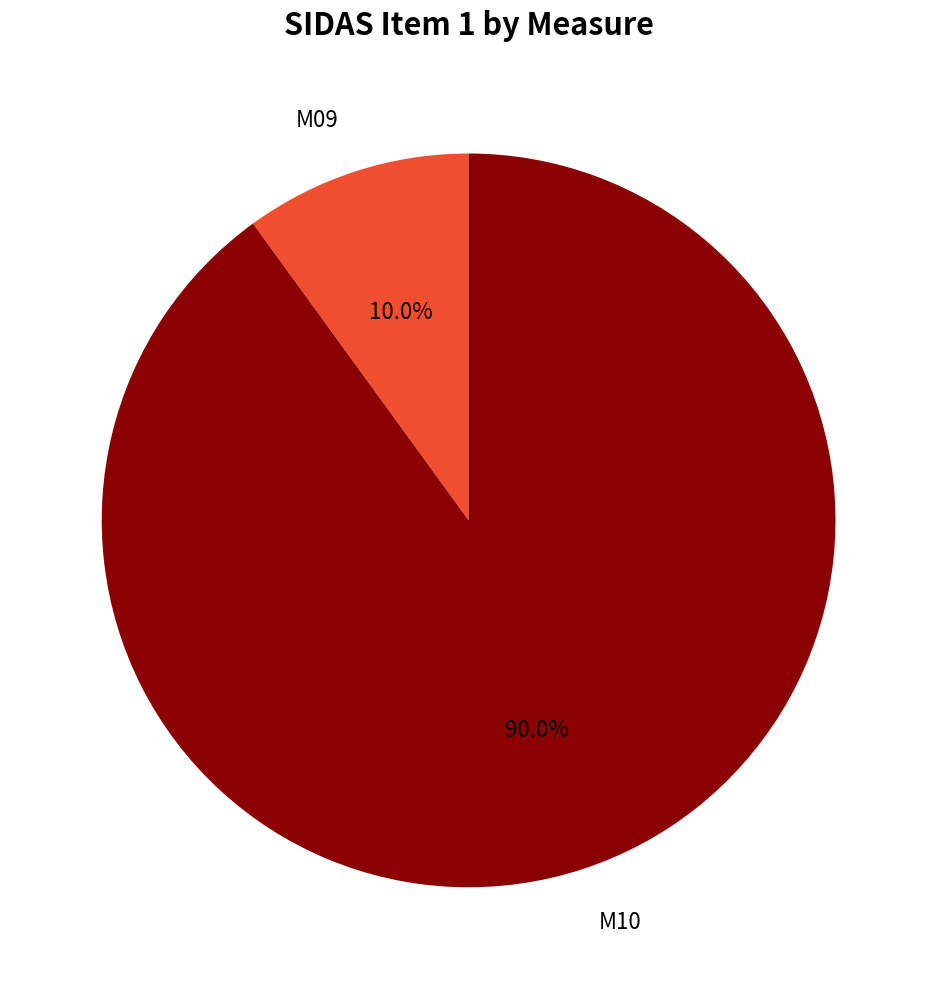

Between M10 and M09, which is larger?

M10